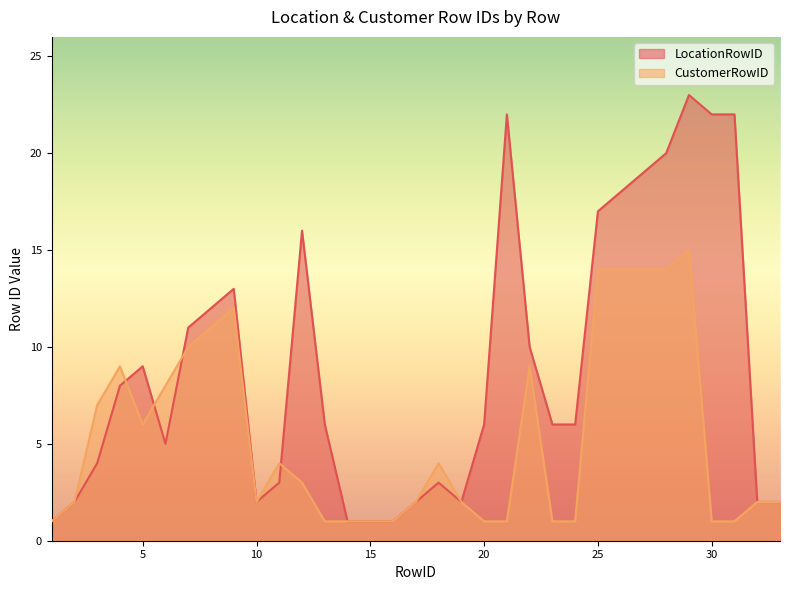

What is the total value across all series at 33?

4